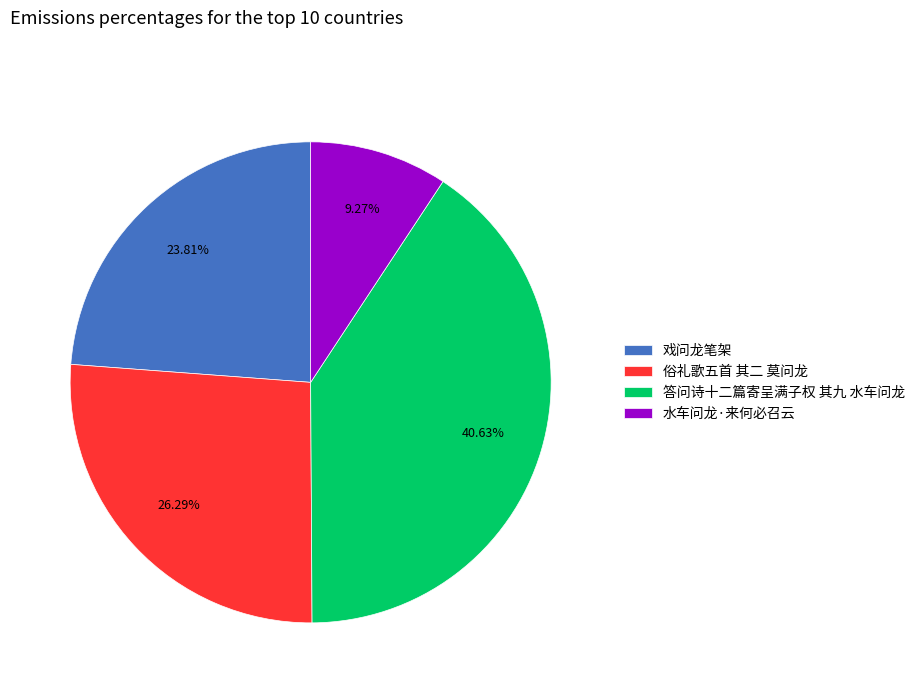

Combined, do 水车问龙·来何必召云 and 俗礼歌五首 其二 莫问龙 account for over 50%?

No